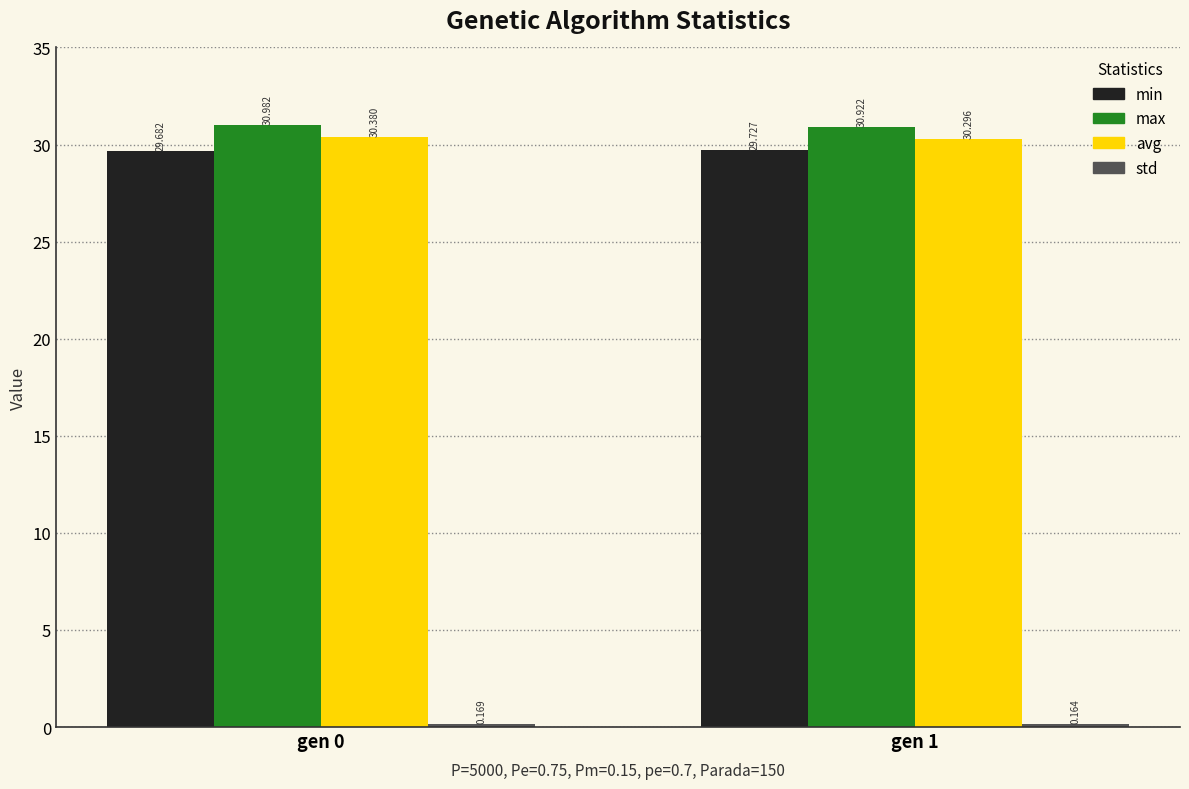

Which series has the widest spread of values?

avg